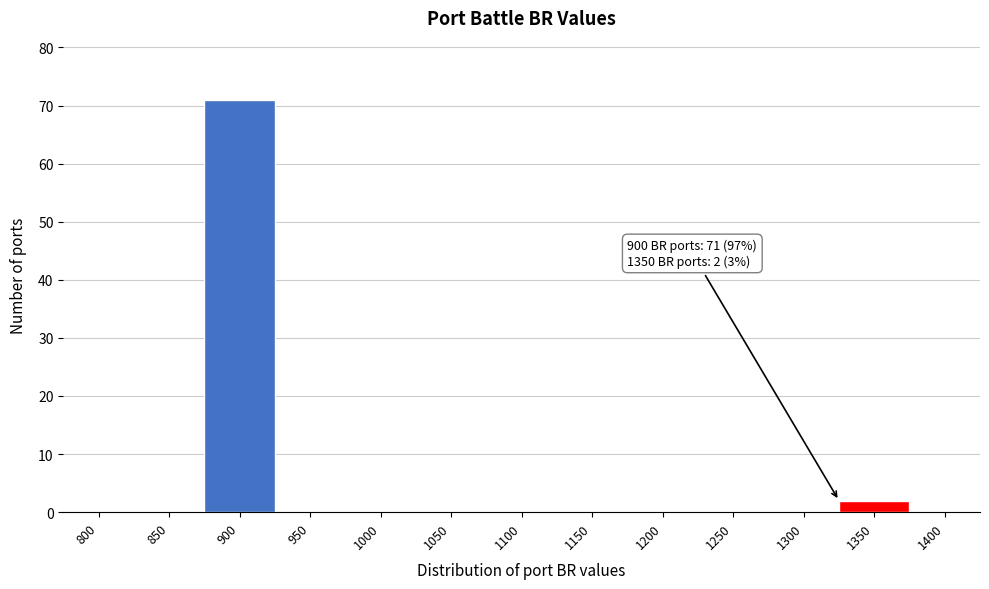

Reading left to right, extract all data points from this chart.

800=0	850=0	900=71	950=0	1000=0	1050=0	1100=0	1150=0	1200=0	1250=0	1300=0	1350=2	1400=0